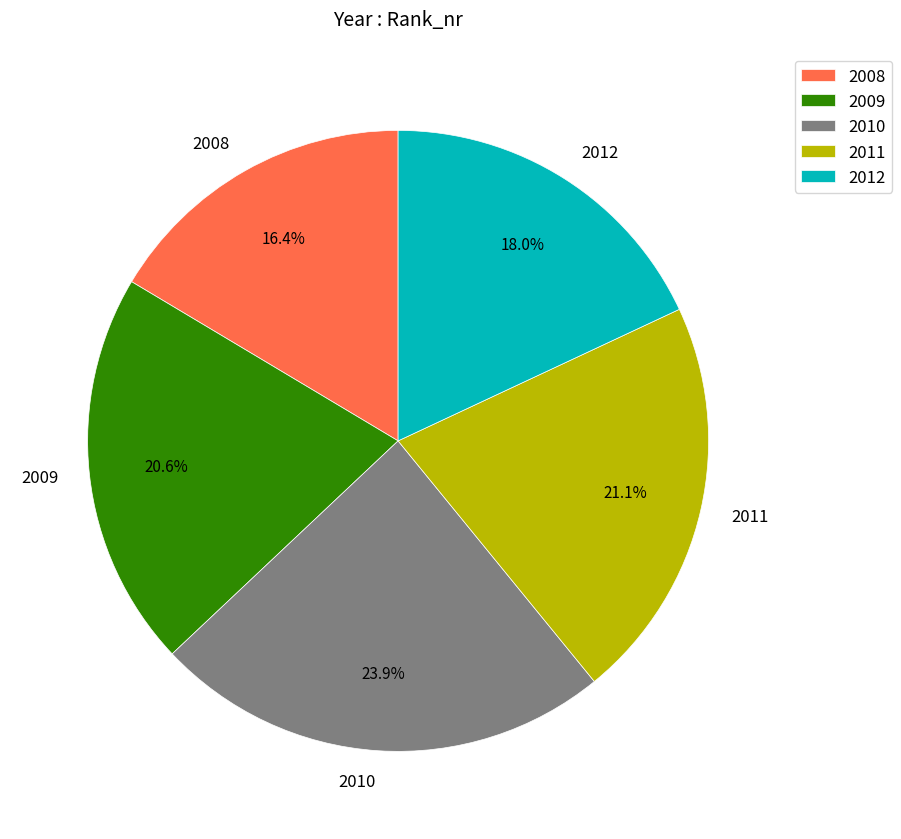

To the nearest percent, what is the average slice percentage?

20%